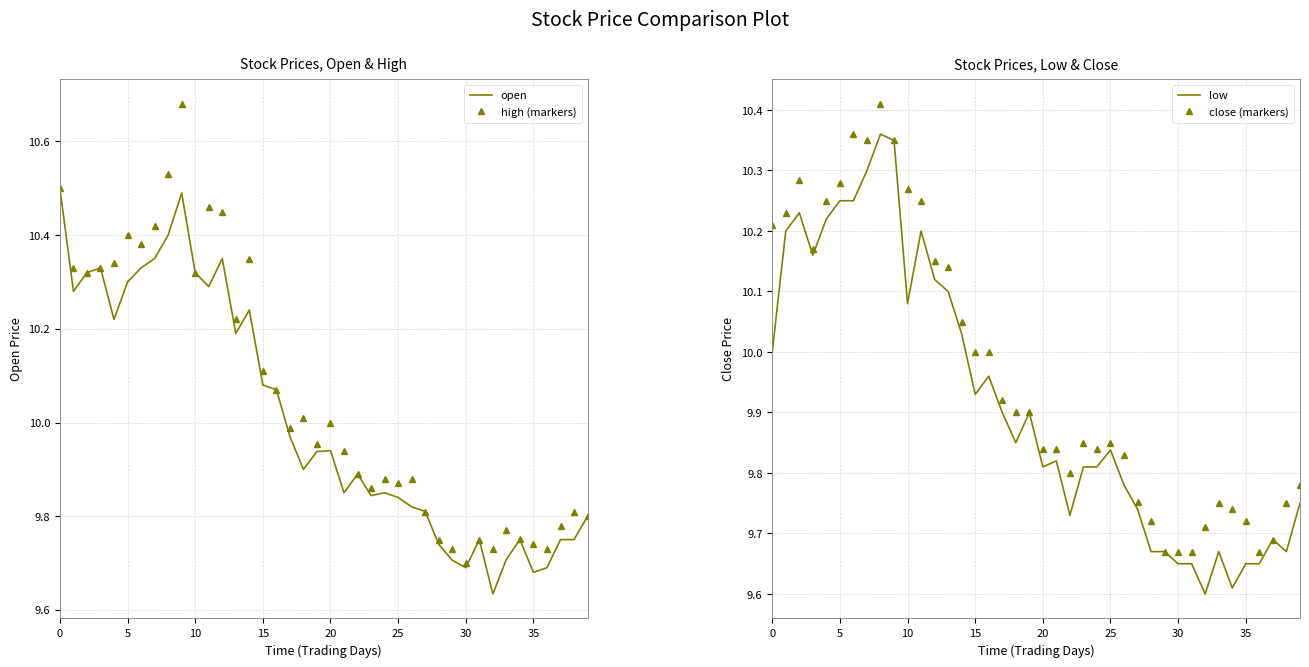

True or false: low has a value of 10.0 at 16.

True